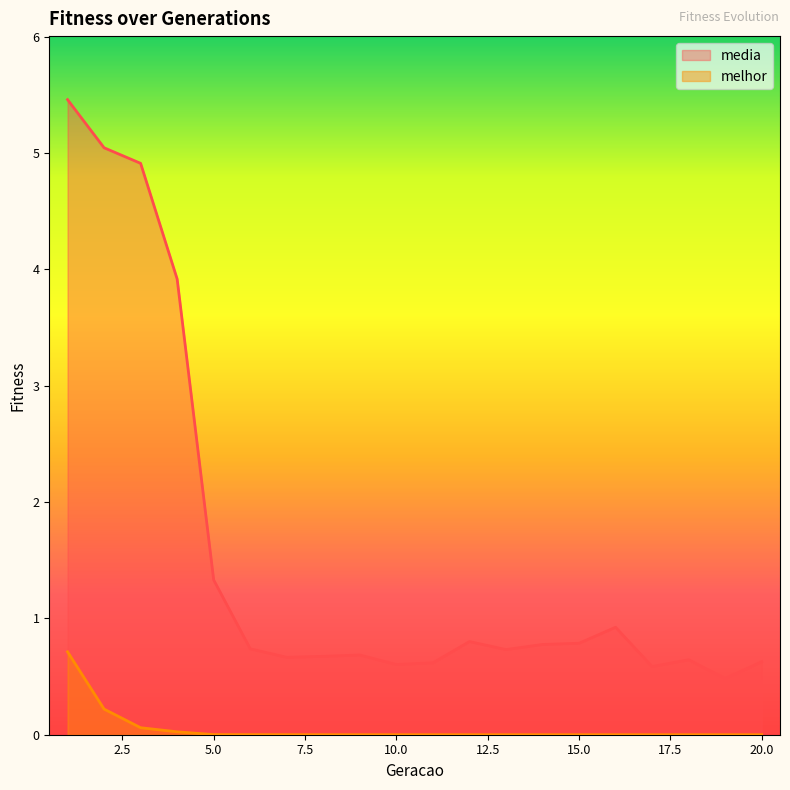

Which series changed the most between 2 and 11?

media